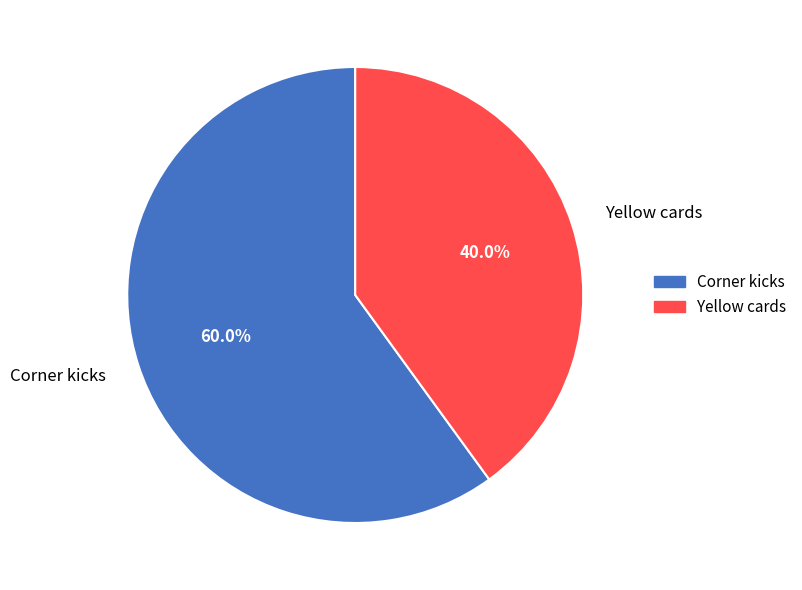

What is the ratio of the value at Corner kicks to the value at Yellow cards?

1.5